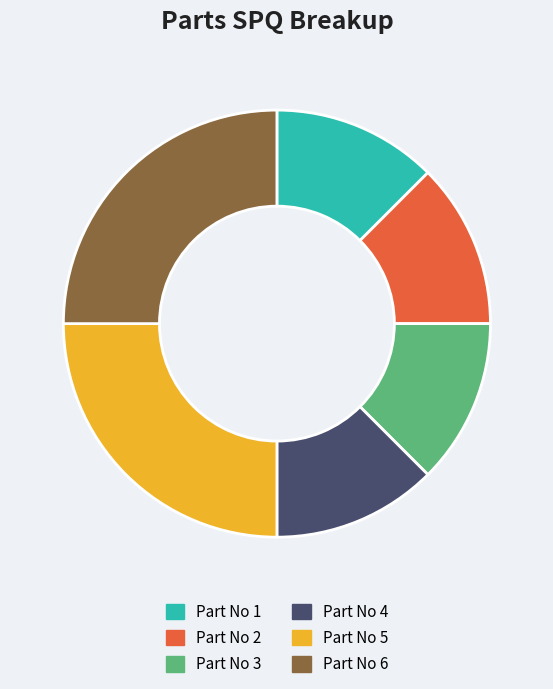

Does any single category account for the majority?

No